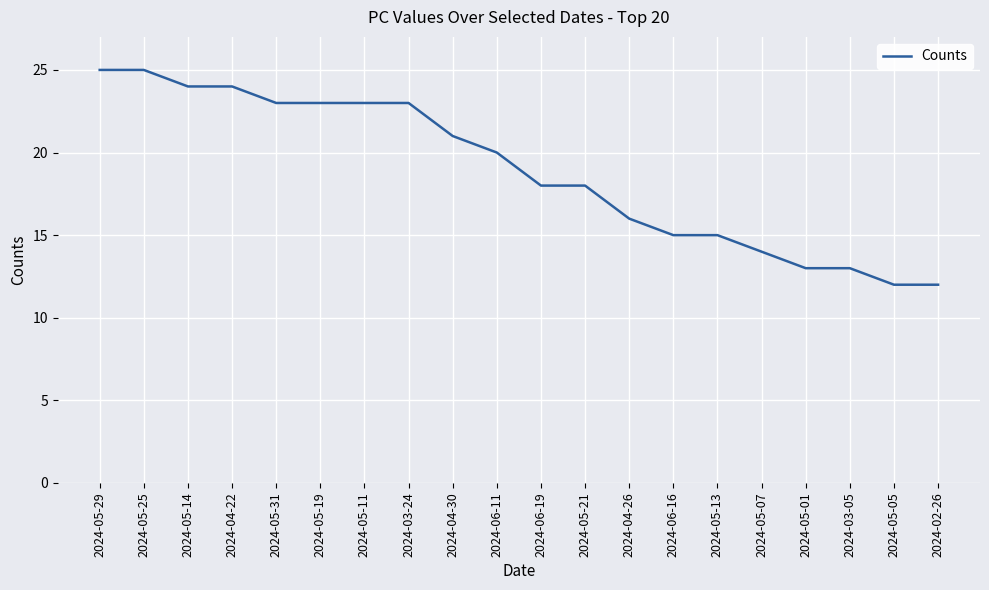

True or false: the data shows 13 at 2024-04-22.

False